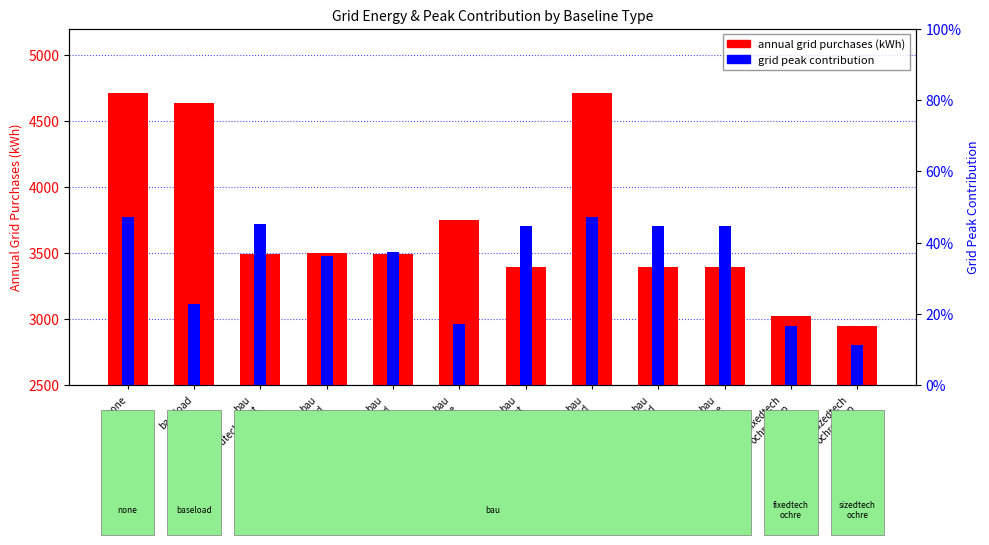

Which series has the largest total across all categories?

annual grid purchases (kWh)